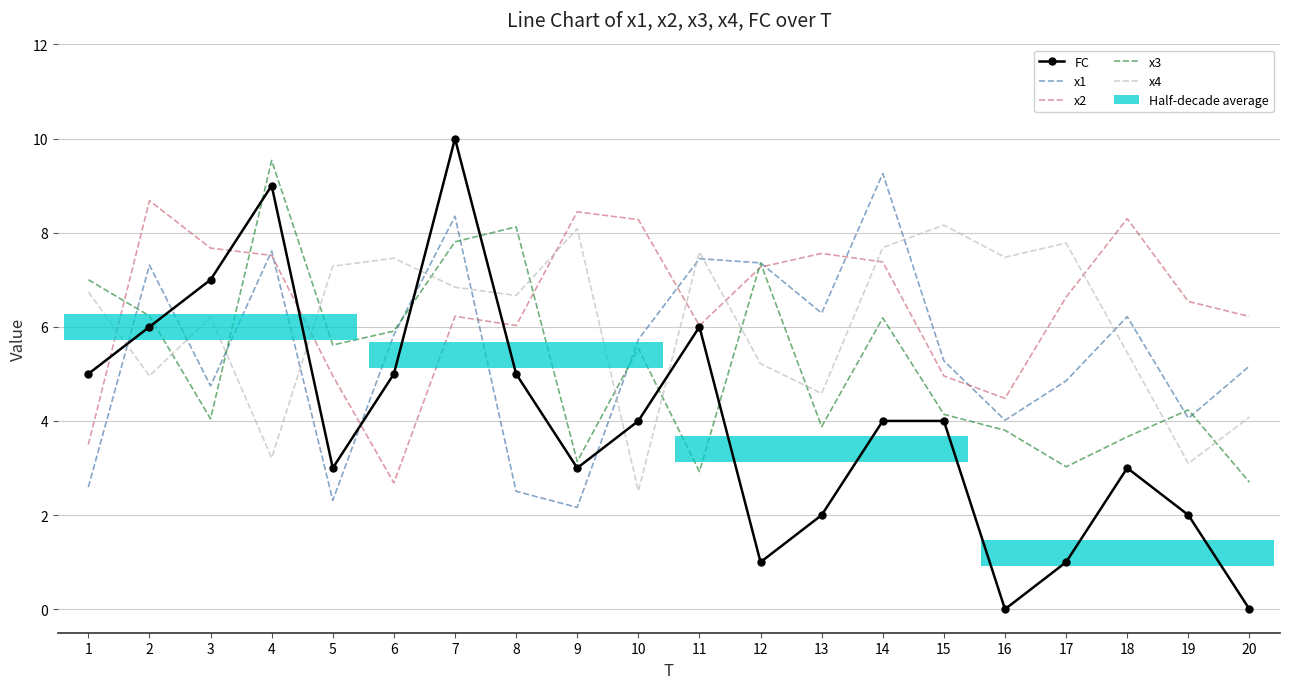

What is the difference between the maximum and minimum values in the x4 series?

5.7